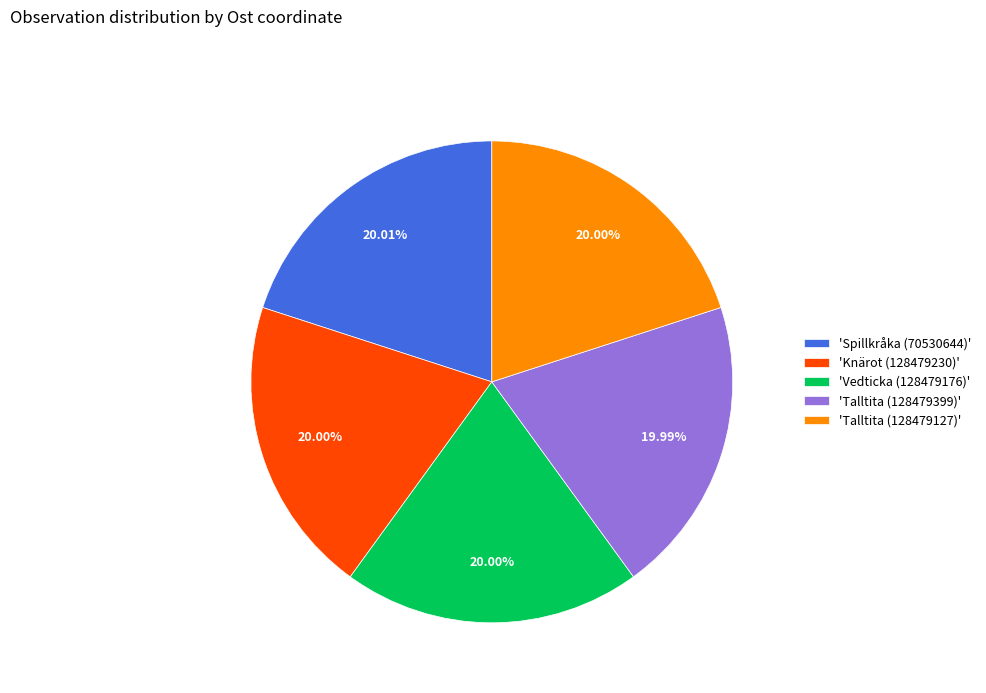

Is the sum of 'Talltita (128479399)' and 'Vedticka (128479176)' greater than half?

No